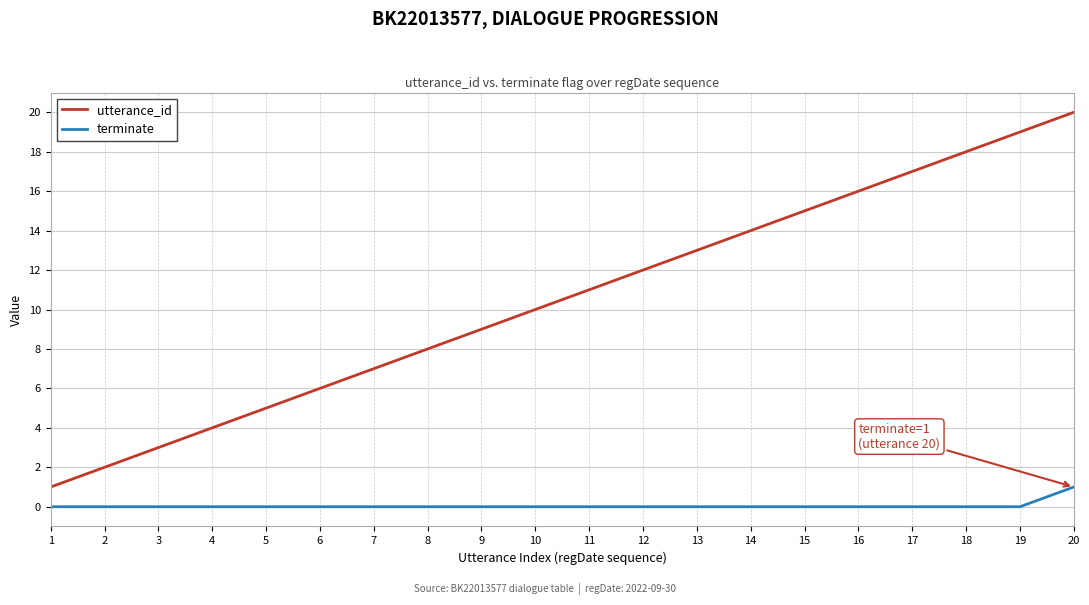

Which category has the highest value across all series?

20